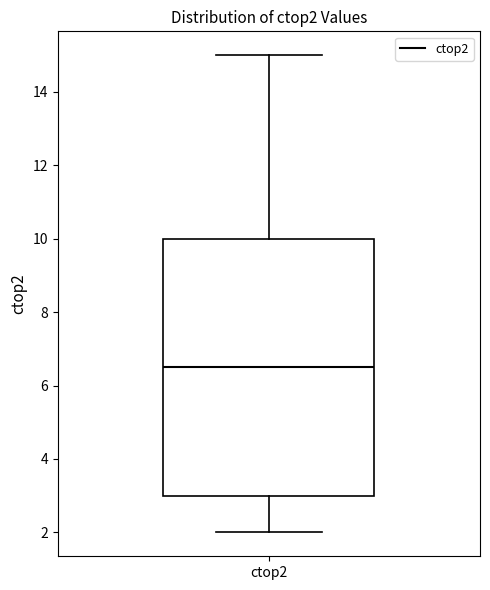

Read this box plot against the y-axis: the position of the median line, the range covered by the box, and the ends of both whiskers. The values are not printed on the chart, so give them approximately, as read against the axis.

median 6.6, box 3.0 to 10.0, whiskers 2.0 to 15.0